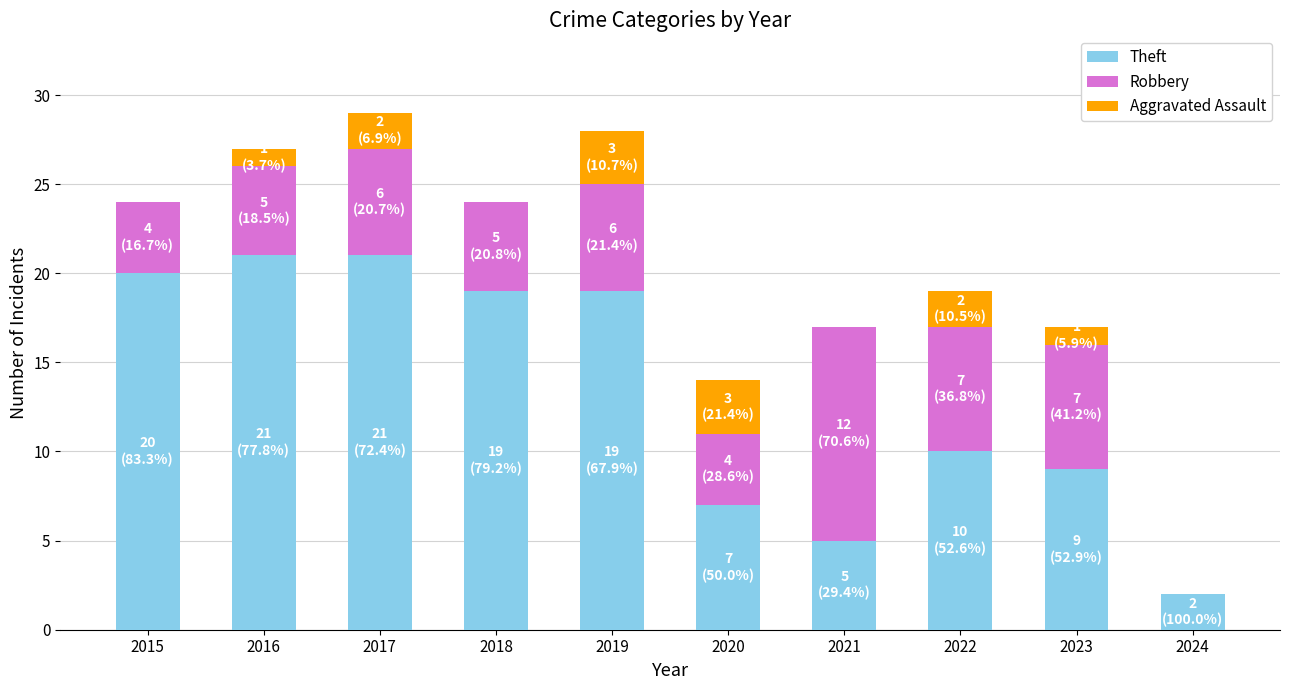

How many distinct data groups are displayed?

3